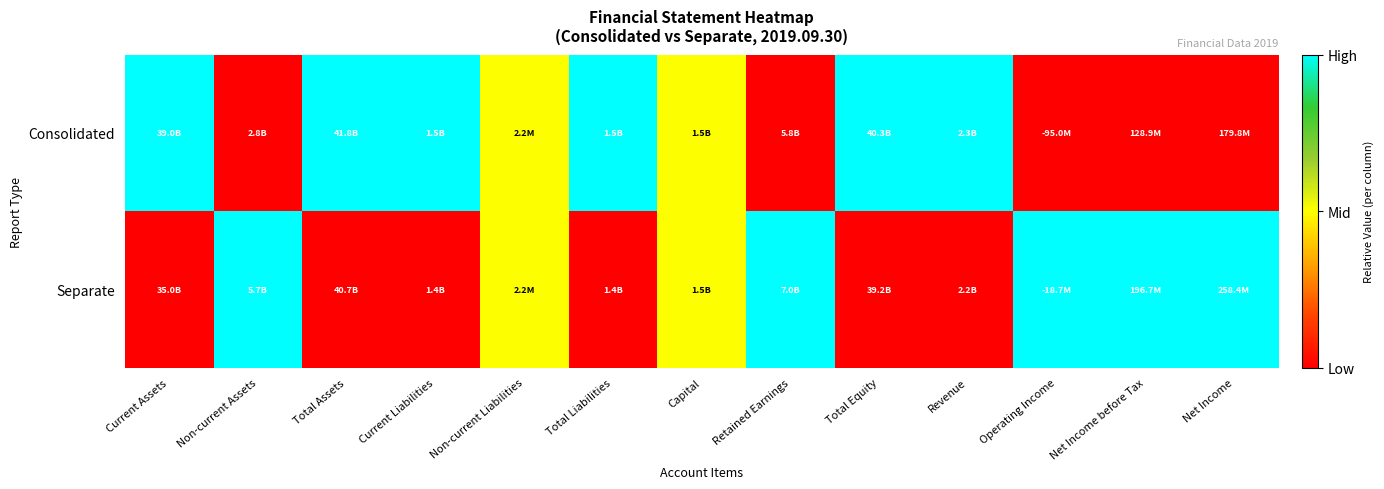

Reading left to right, list all the values displayed in this chart.

Consolidated: Current Assets=1.0	Non-current Assets=0.0	Total Assets=1.0	Current Liabilities=1.0	Non-current Liabilities=0.5	Total Liabilities=1.0	Capital=0.5	Retained Earnings=0.0	Total Equity=1.0	Revenue=1.0	Operating Income=0.0	Net Income before Tax=0.0	Net Income=0.0
Separate: Current Assets=0.0	Non-current Assets=1.0	Total Assets=0.0	Current Liabilities=0.0	Non-current Liabilities=0.5	Total Liabilities=0.0	Capital=0.5	Retained Earnings=1.0	Total Equity=0.0	Revenue=0.0	Operating Income=1.0	Net Income before Tax=1.0	Net Income=1.0